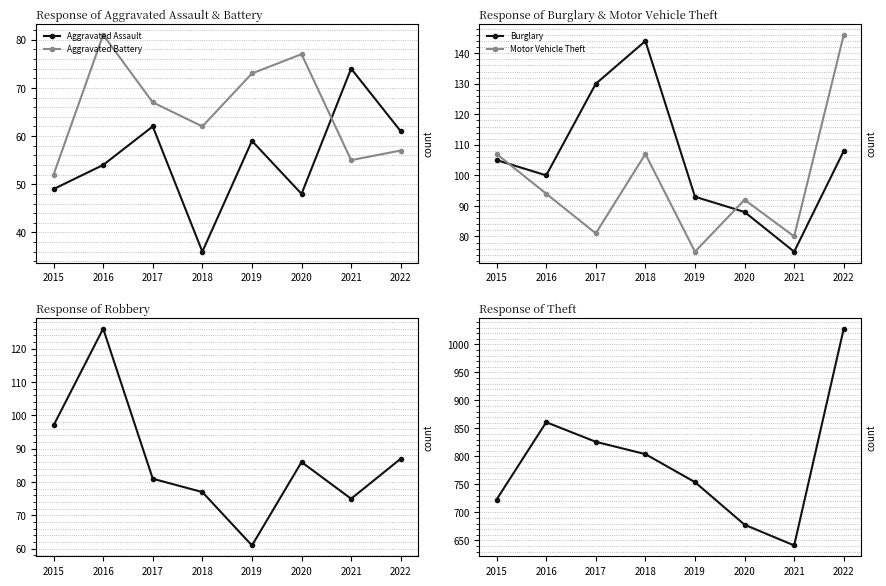

Rank the categories by Aggravated Battery value from highest to lowest.

2016, 2020, 2019, 2017, 2018, 2022, 2021, 2015